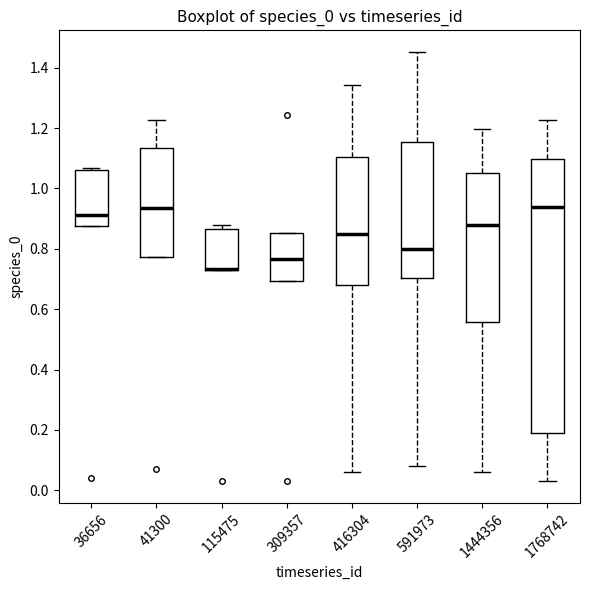

Comparing the boxes themselves (not the whiskers), which one is the tallest?

1768742